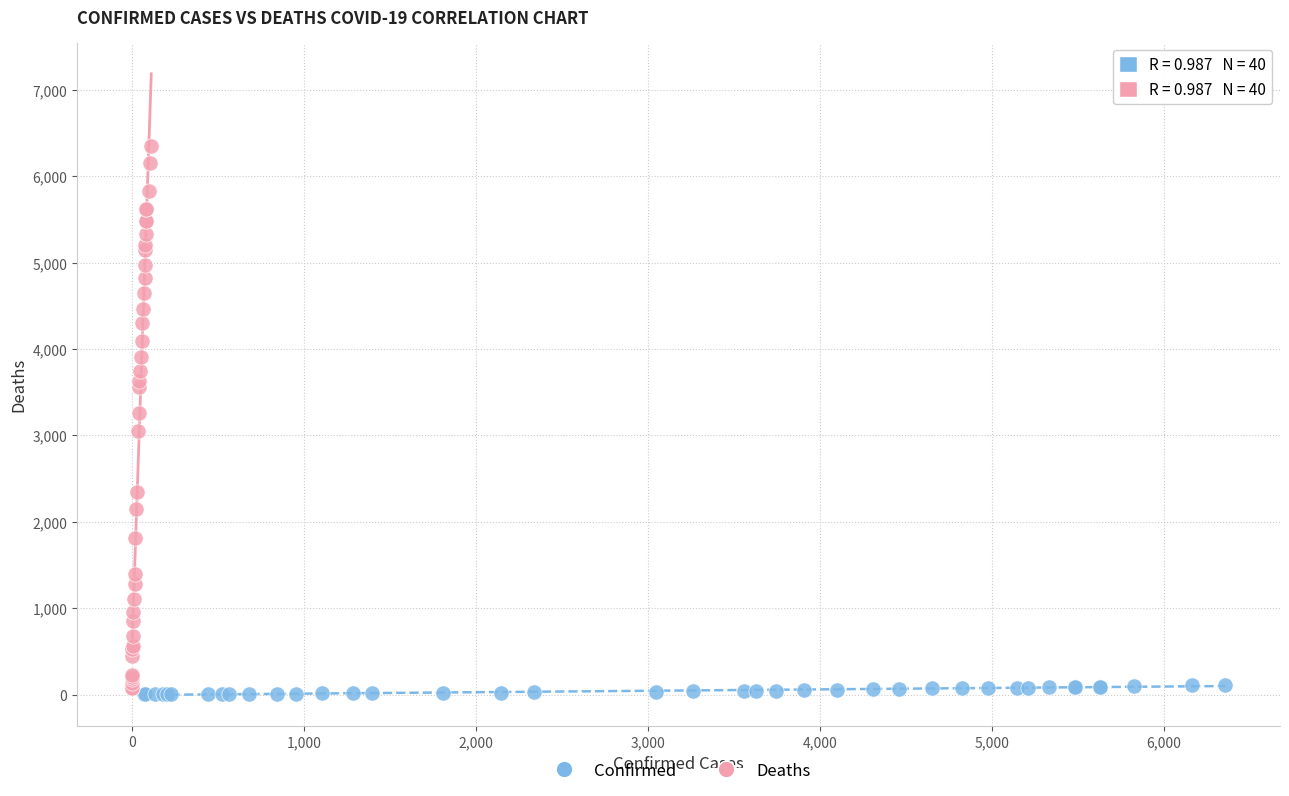

Which series contains the highest Y value?

Deaths